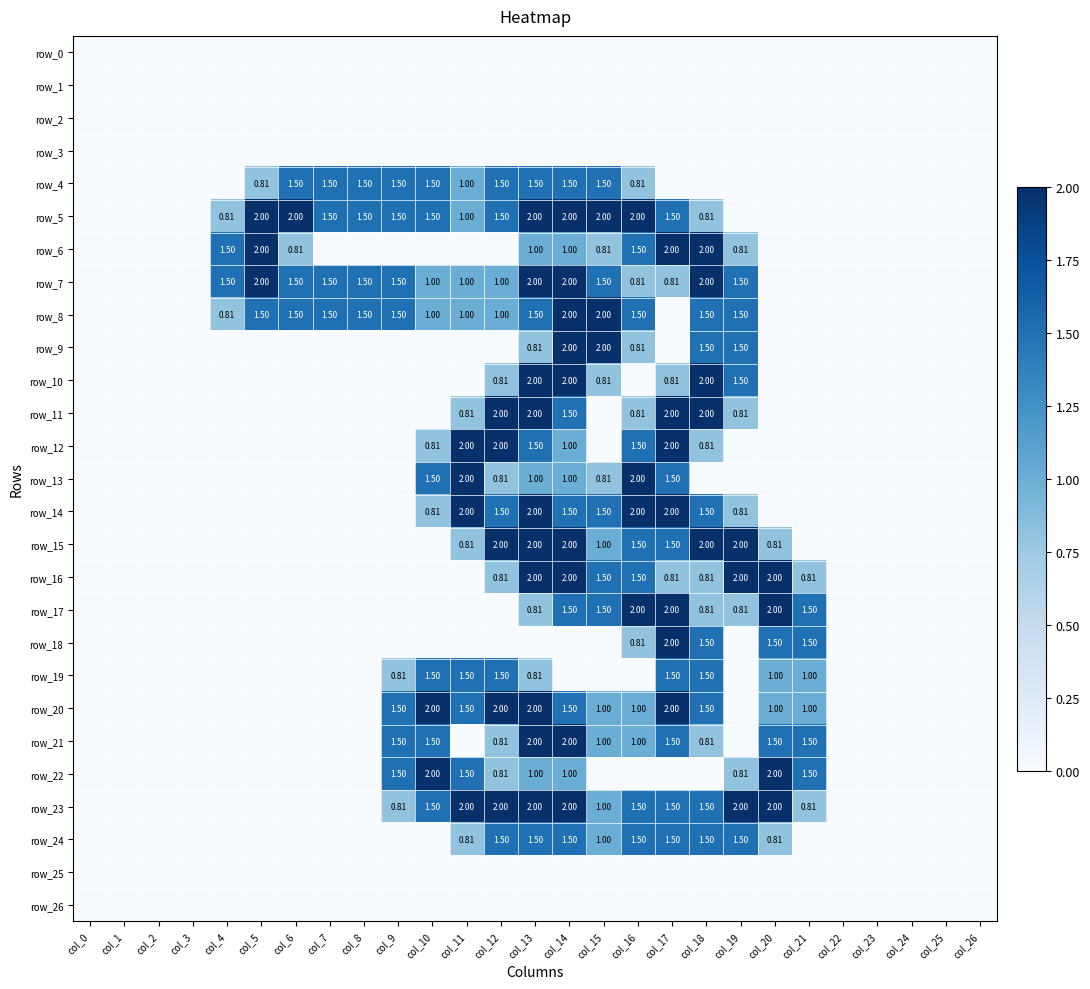

The value of row_6 at col_23 is 0.0. True or false?

True